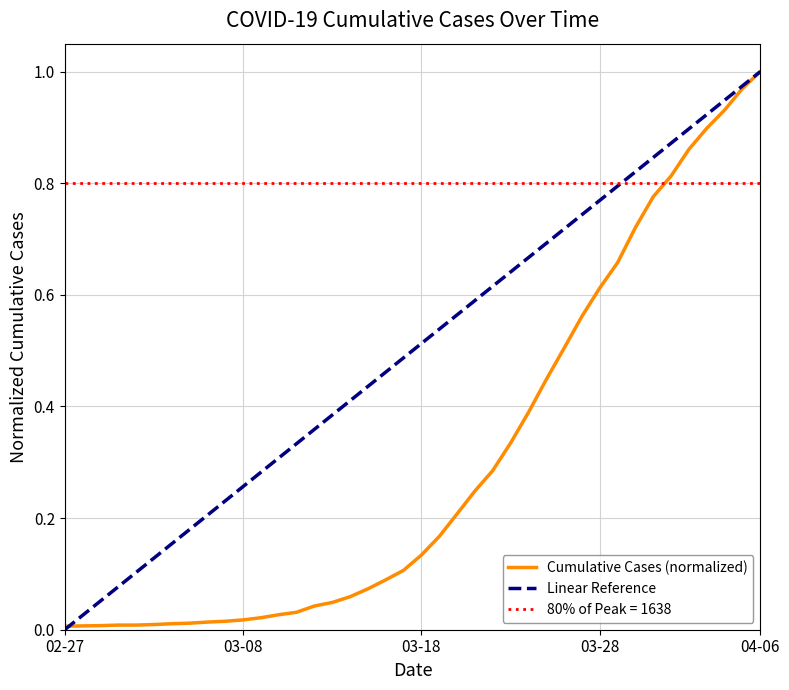

At which label is the value closest to 0?

02-27